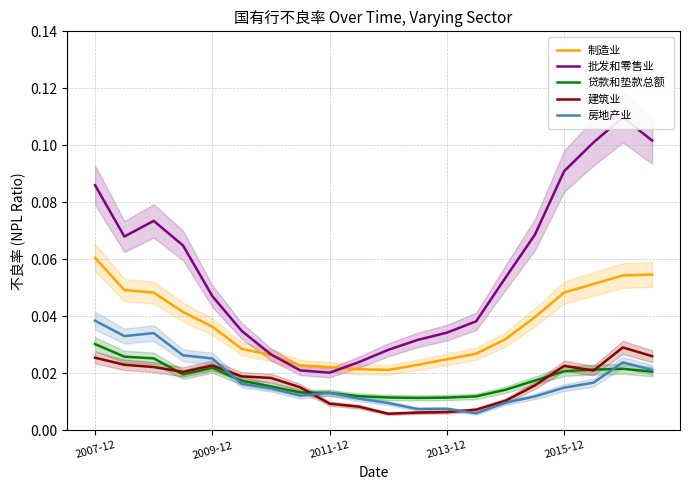

How many series are shown in this chart?

5